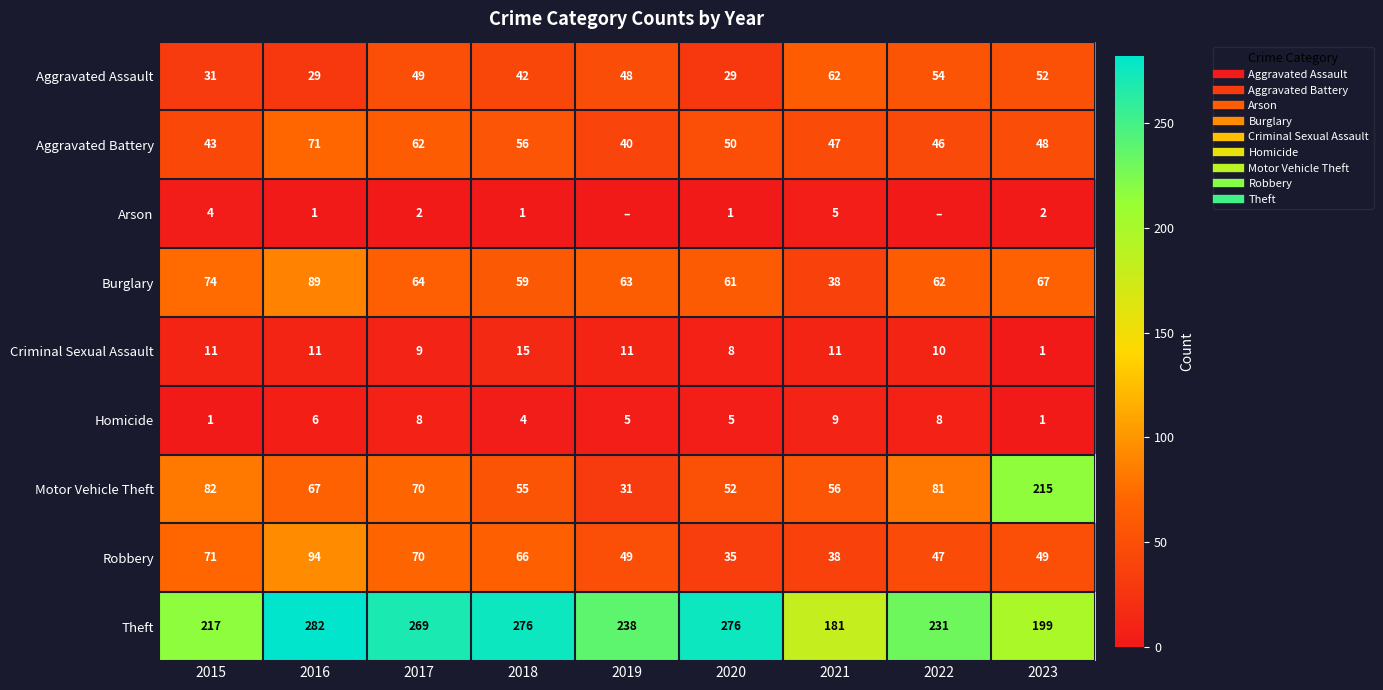

The Aggravated Battery series shows 84 at 2020. True or false?

False